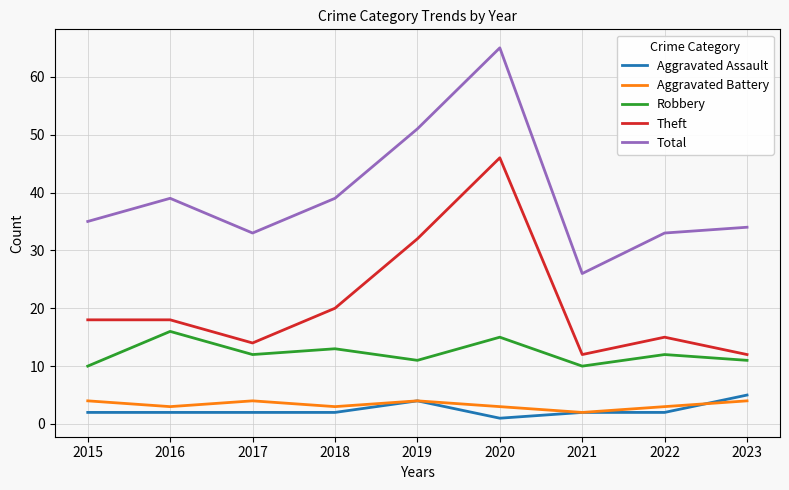

At which category is the sum across all series the highest?

2020